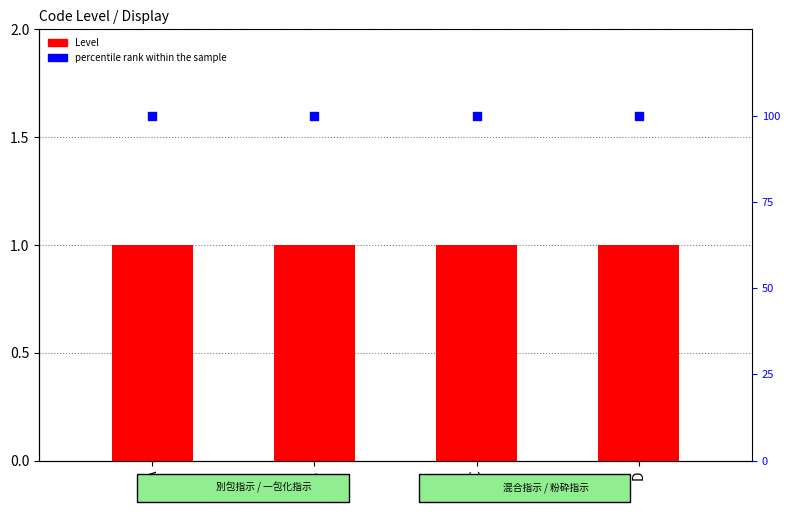

Is the value of percentile rank within the sample at D greater than the value of Level at C?

Yes